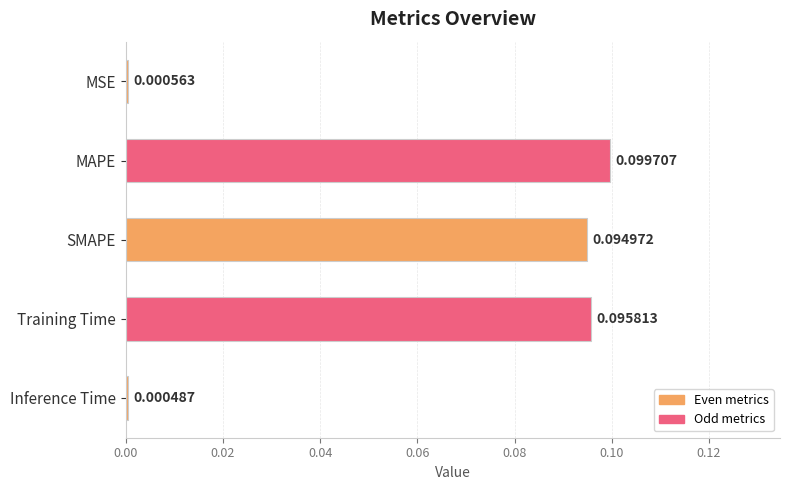

Does the chart contain stacked bars?

No